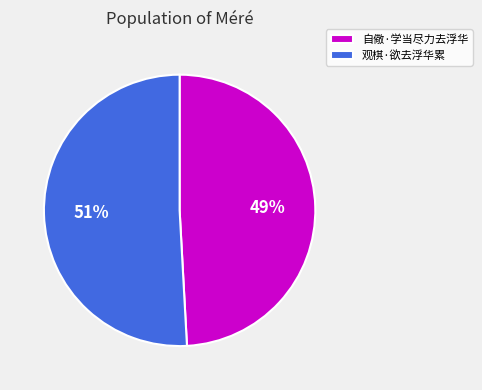

To the nearest percent, what is the difference between the 观棋·欲去浮华累 and 自儆·学当尽力去浮华 slice percentages?

2%